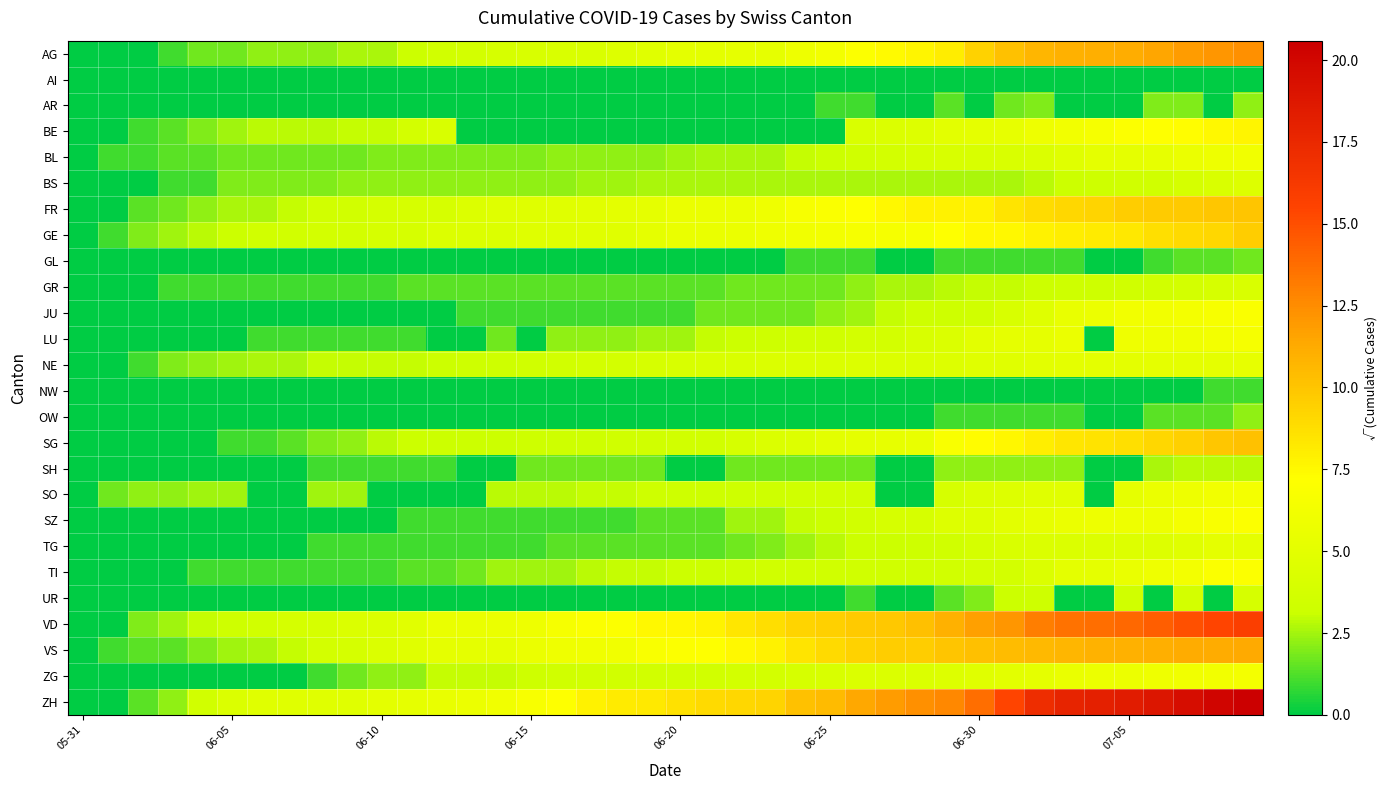

Rank the series by their maximum value, from highest to lowest.

ZH, VD, AG, VS, SG, FR, GE, BE, TI, SZ, JU, LU, SO, ZG, BL, NE, TG, BS, GR, UR, SH, AR, OW, GL, NW, AI